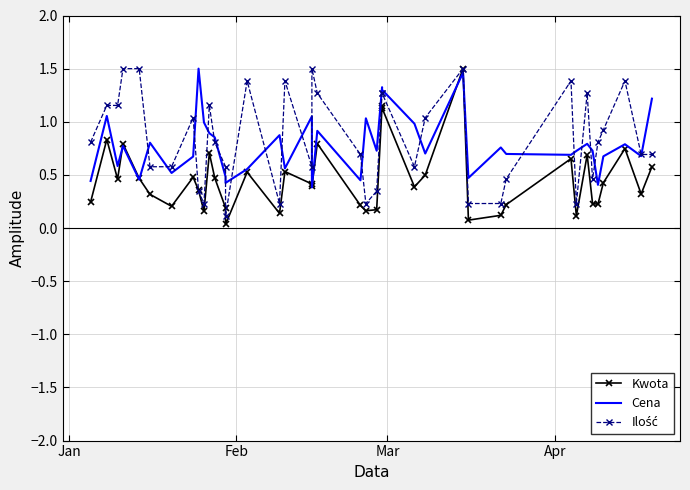

How many times do Kwota and Ilość cross each other?

2